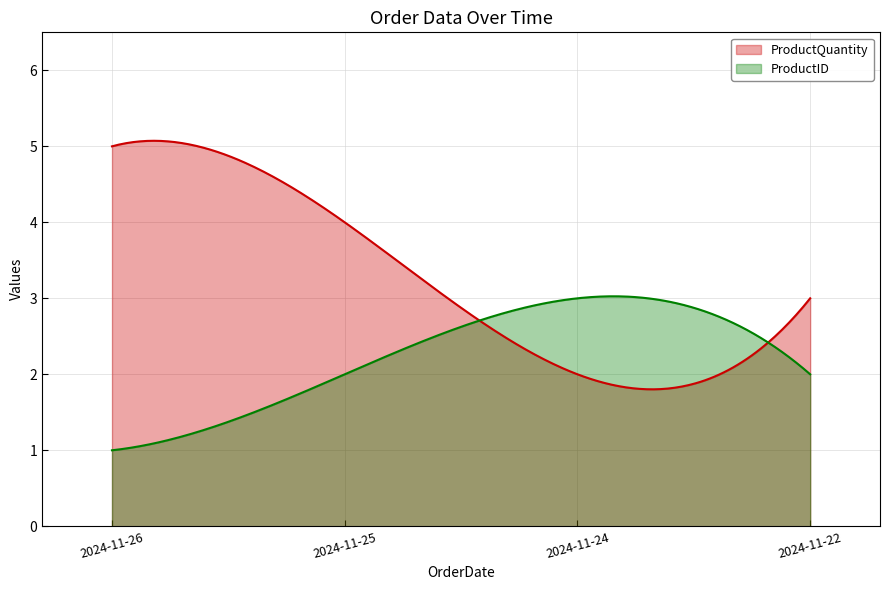

Rank the series by their average value, from highest to lowest.

ProductQuantity, ProductID